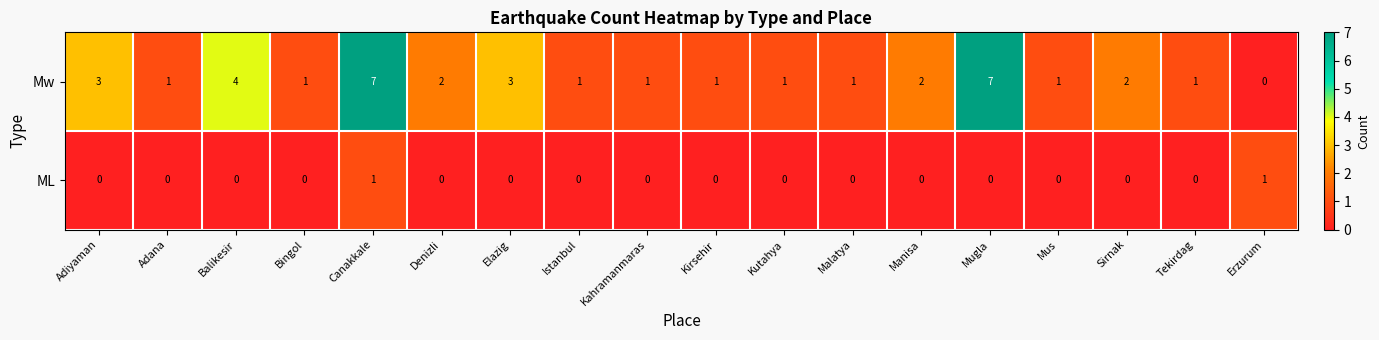

At how many categories does at least one series exceed 0?

18